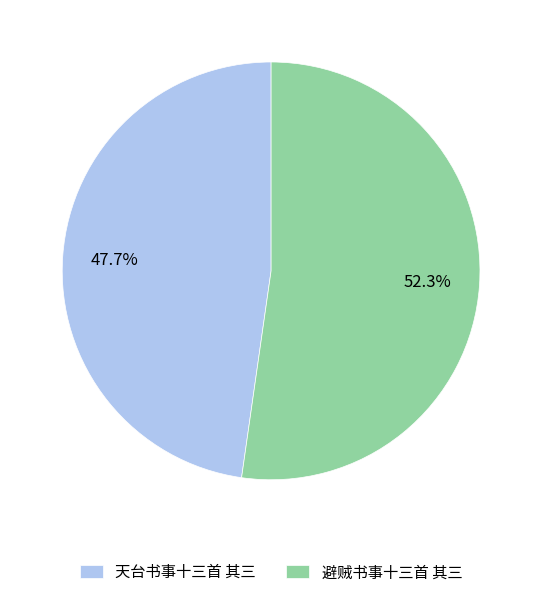

Which slice is the largest?

避贼书事十三首 其三